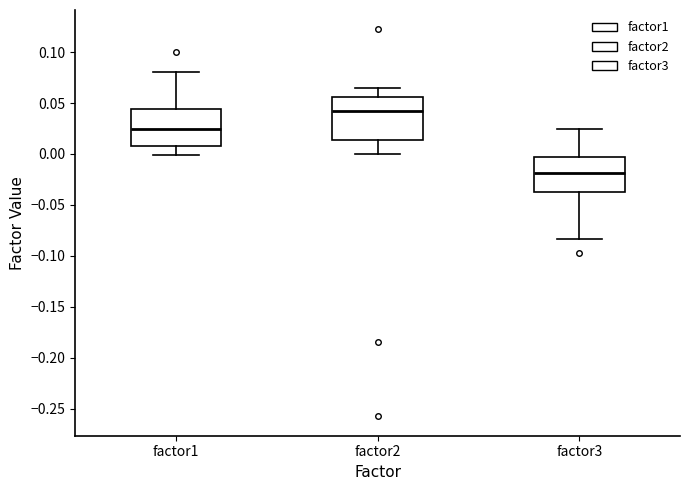

Reading left to right, transcribe this box plot: for each box, give where its median line is, the range the box spans, and where its two whiskers end, as read against the y-axis. The values are not printed on the chart, so give them approximately, as read against the axis.

factor1: median 0.025, box 0.010 to 0.045, whiskers 0.000 to 0.080
factor2: median 0.040, box 0.015 to 0.055, whiskers 0.000 to 0.065
factor3: median -0.020, box -0.035 to -0.005, whiskers -0.085 to 0.025